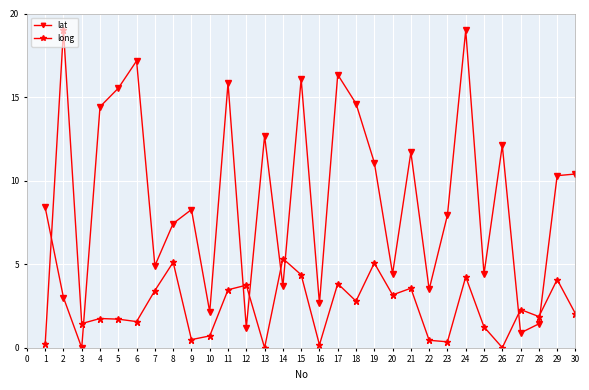

At 15, list the series in order from largest to smallest.

lat, long